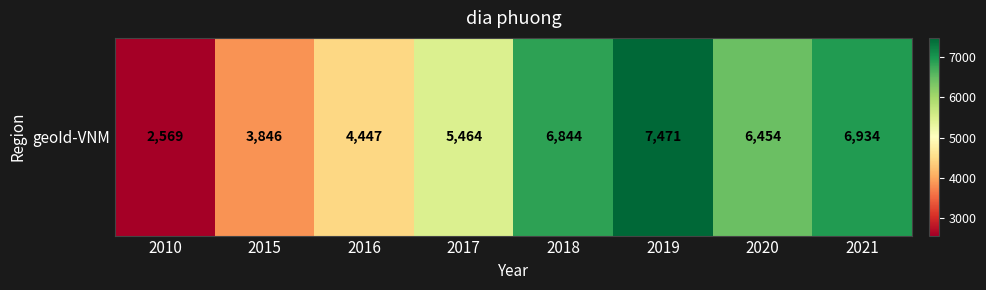

Rank the categories by value from highest to lowest.

2019, 2021, 2018, 2020, 2017, 2016, 2015, 2010